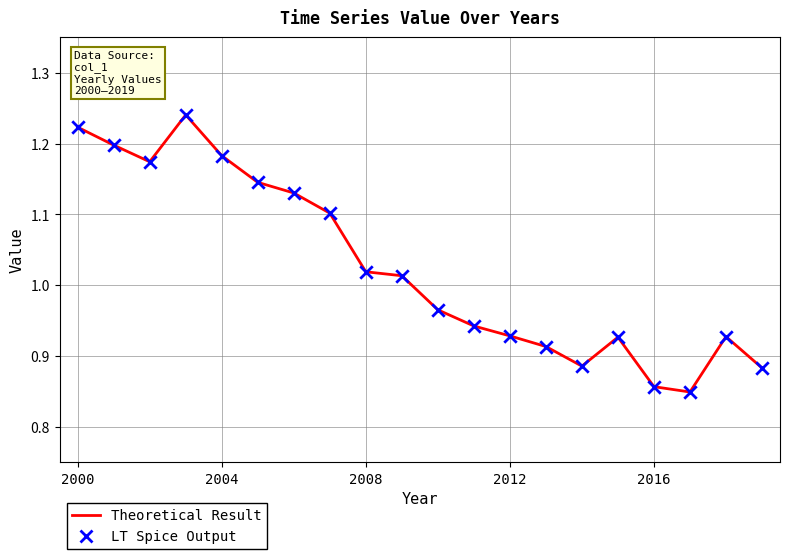

What is the difference between the maximum and minimum values?

0.4